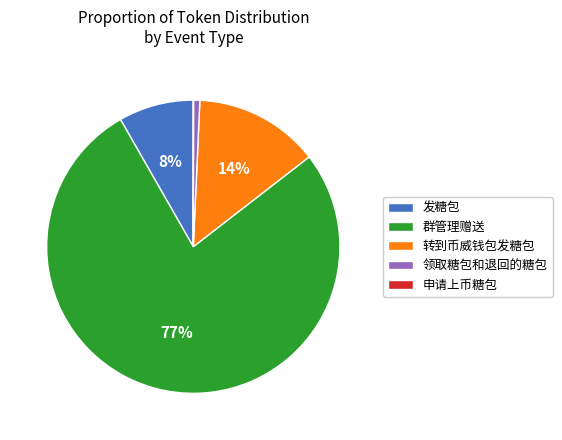

Which has a higher value, 转到币威钱包发糖包 or 领取糖包和退回的糖包?

转到币威钱包发糖包